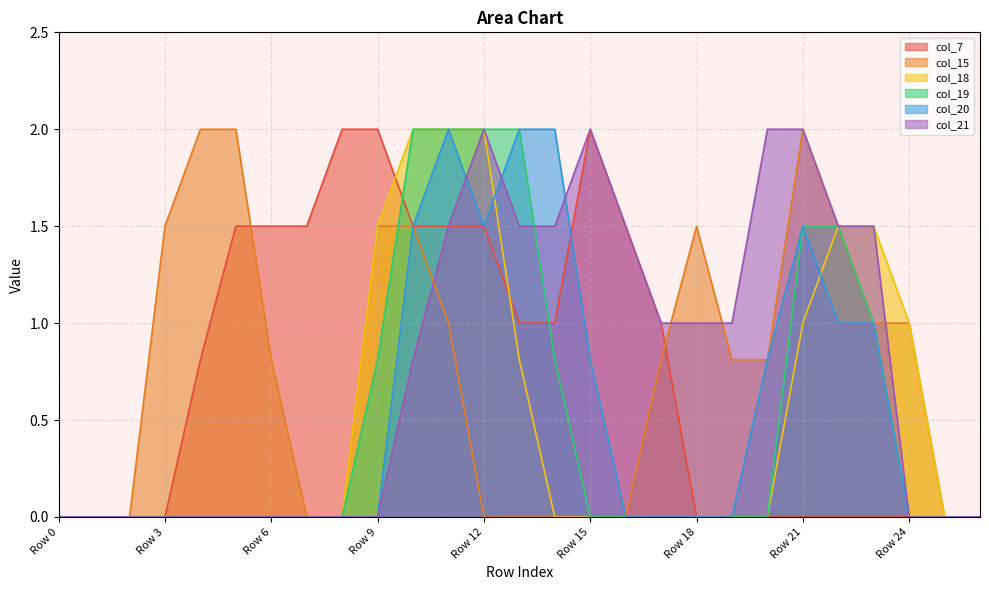

What is the difference between the second highest and second lowest values in the col_19 series?

2.0